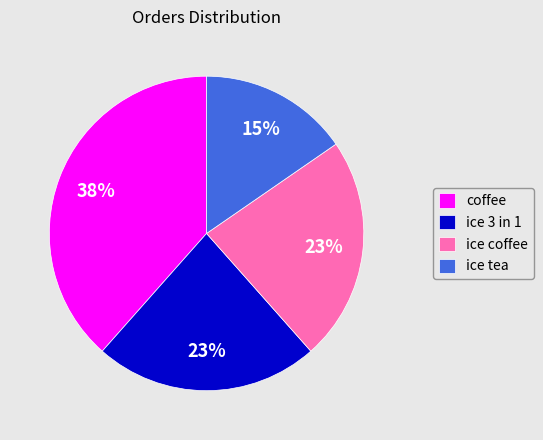

True or false: coffee accounts for 38% of the total.

True